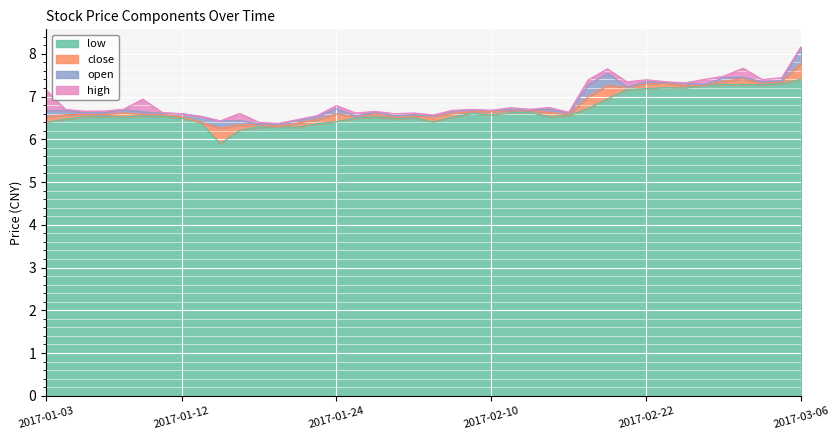

At which label is low closest to 6?

2017-01-16